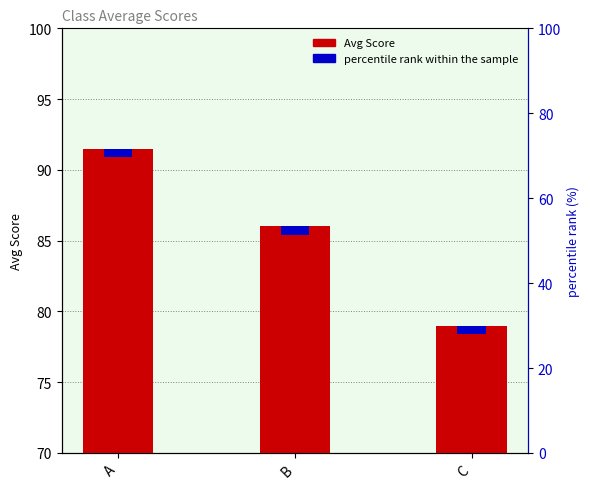

What is the minimum value shown in the chart?

79.0